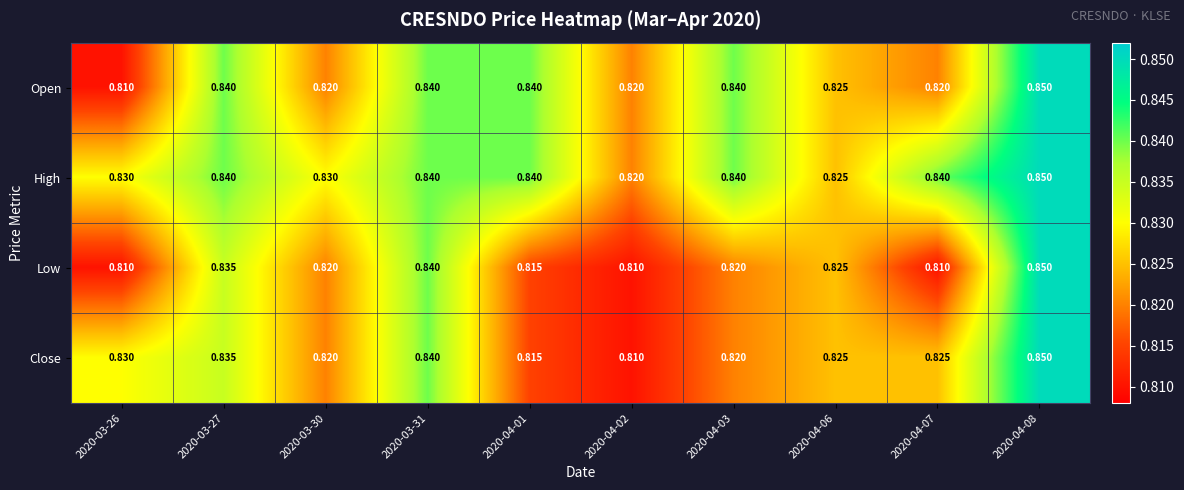

Rank the series by their average value, from highest to lowest.

High, Open, Close, Low